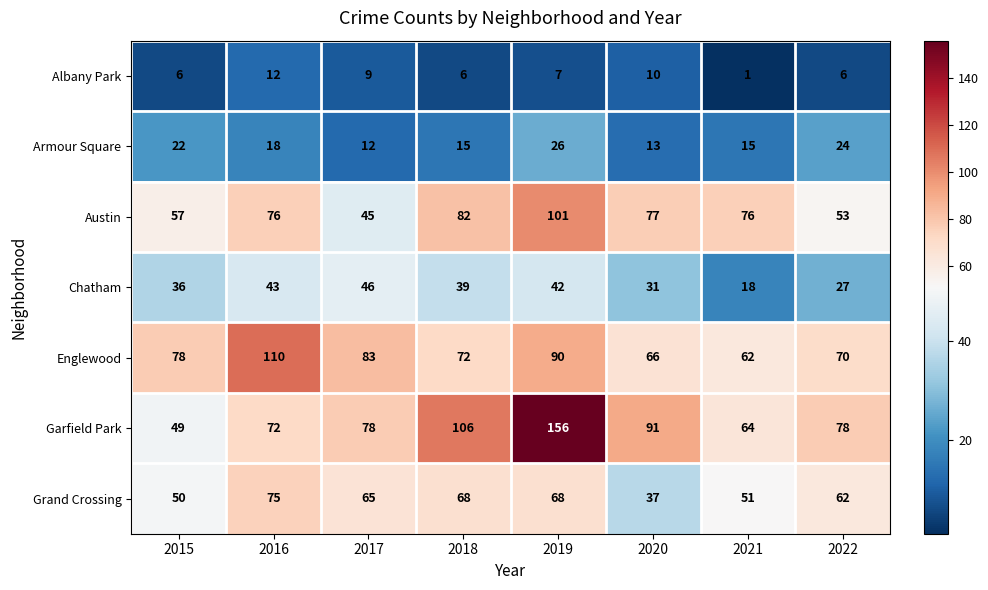

The value of Garfield Park at 2020 is 91. True or false?

True